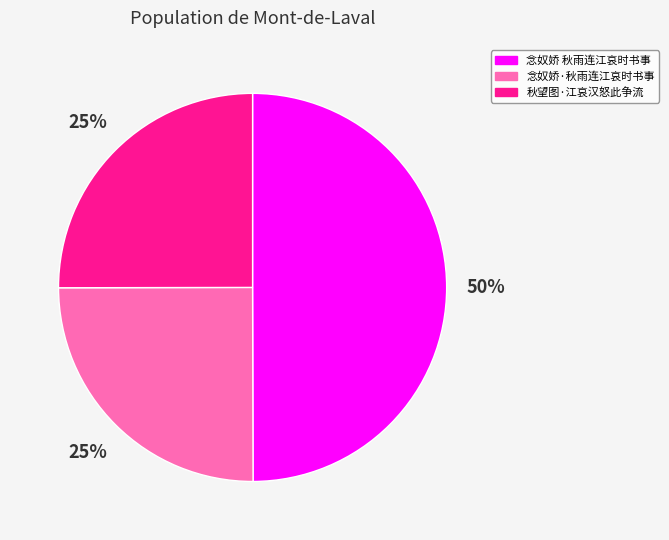

Which category has the biggest portion of the pie?

念奴娇 秋雨连江哀时书事